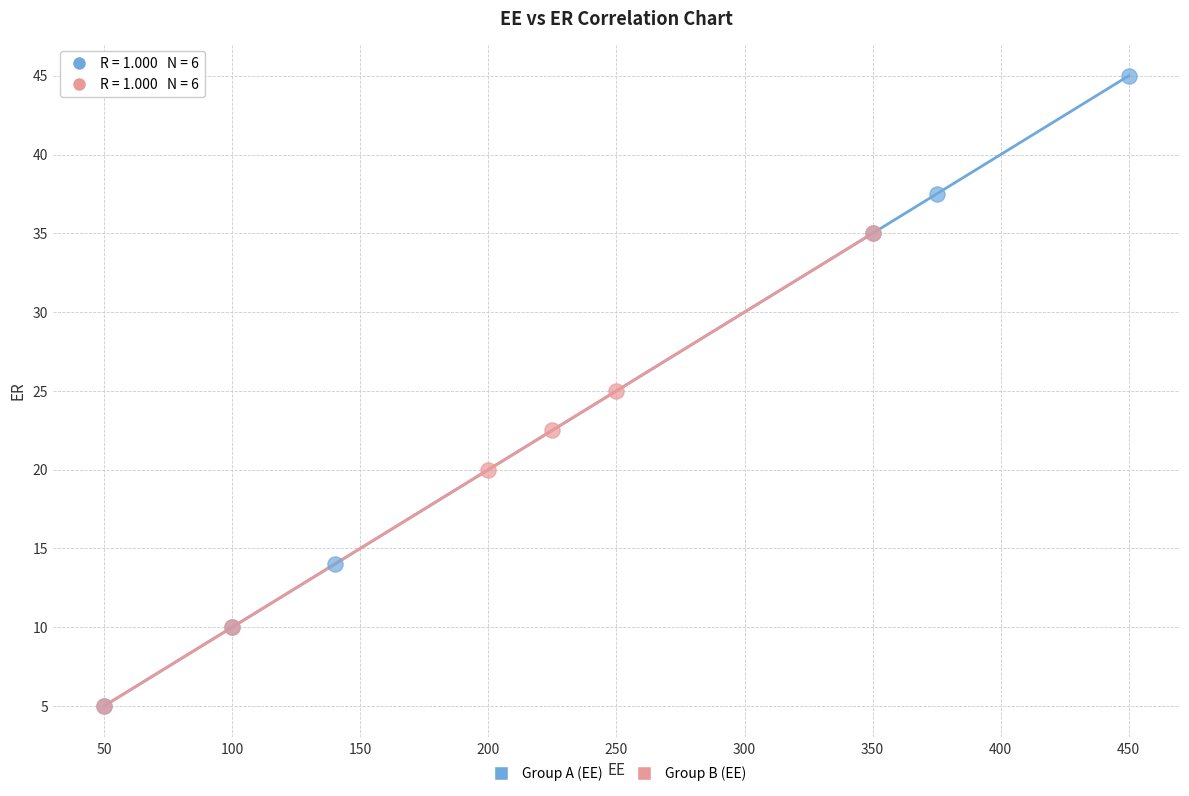

Which series reaches the maximum Y coordinate?

Group A (EE)